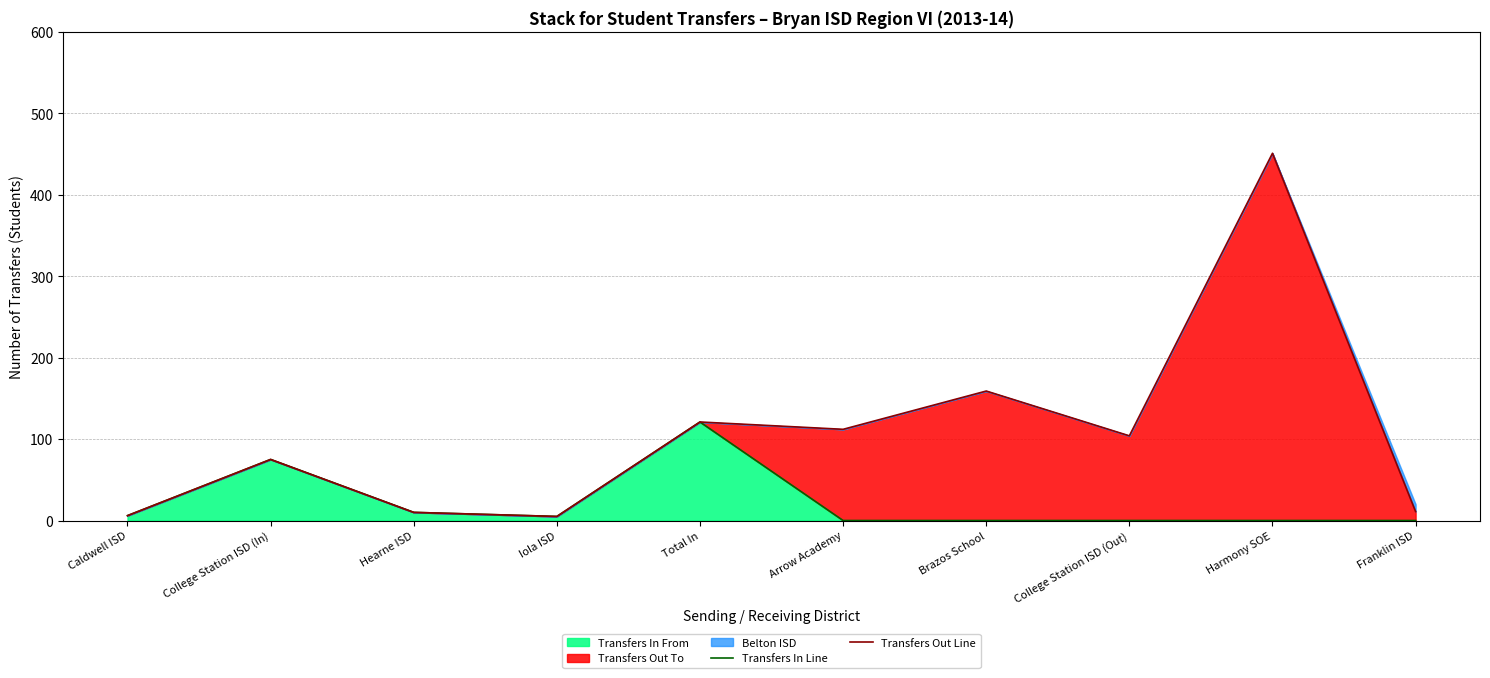

True or false: Transfers In Line and Transfers Out Line intersect in this chart.

False